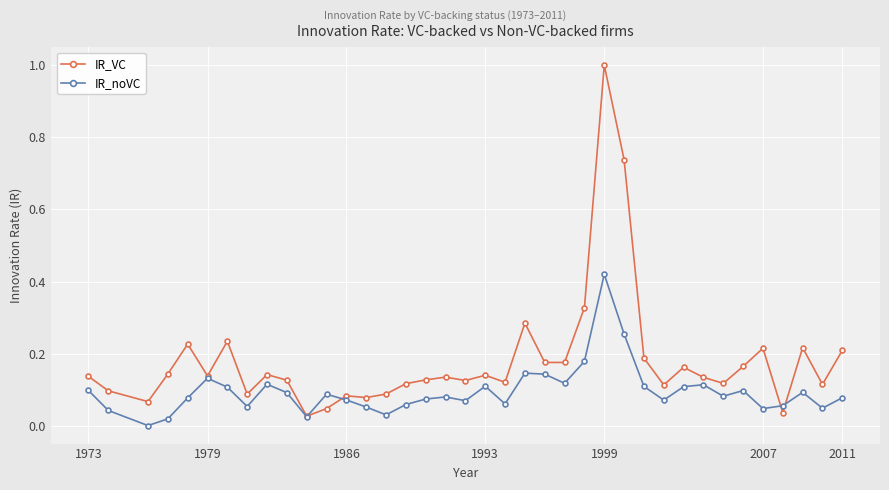

True or false: IR_VC has more than 1 interior local peaks.

True